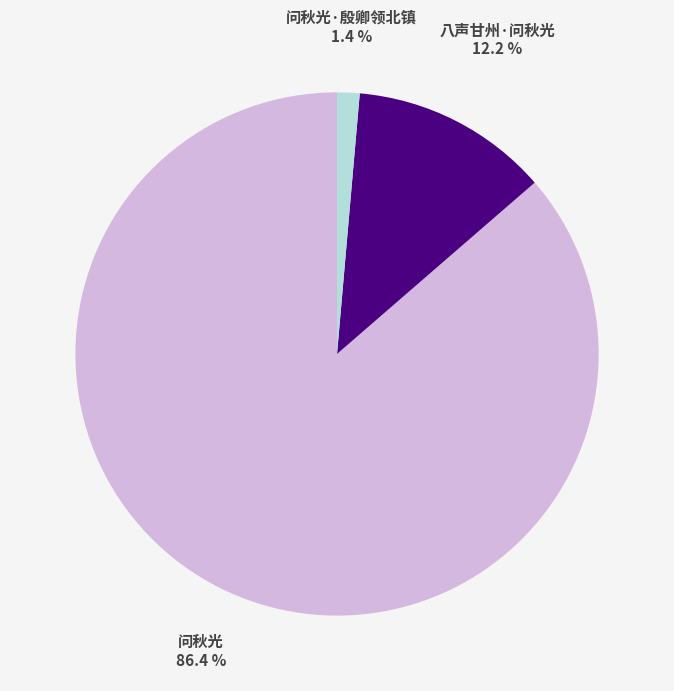

How many segments does this pie chart have?

3